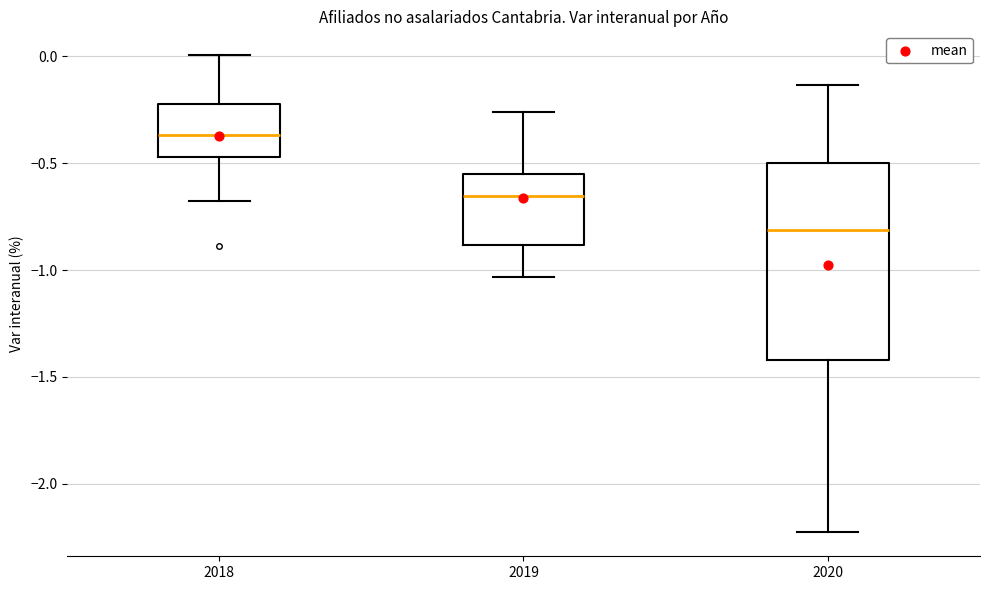

Which box has the highest median line?

2018